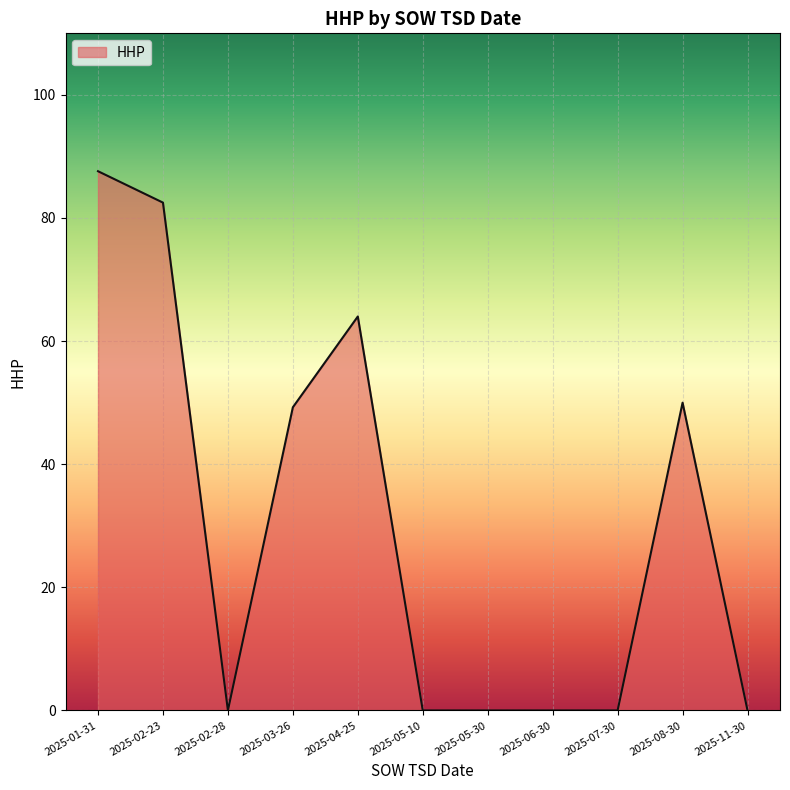

The value at 2025-01-31 is 32. True or false?

False